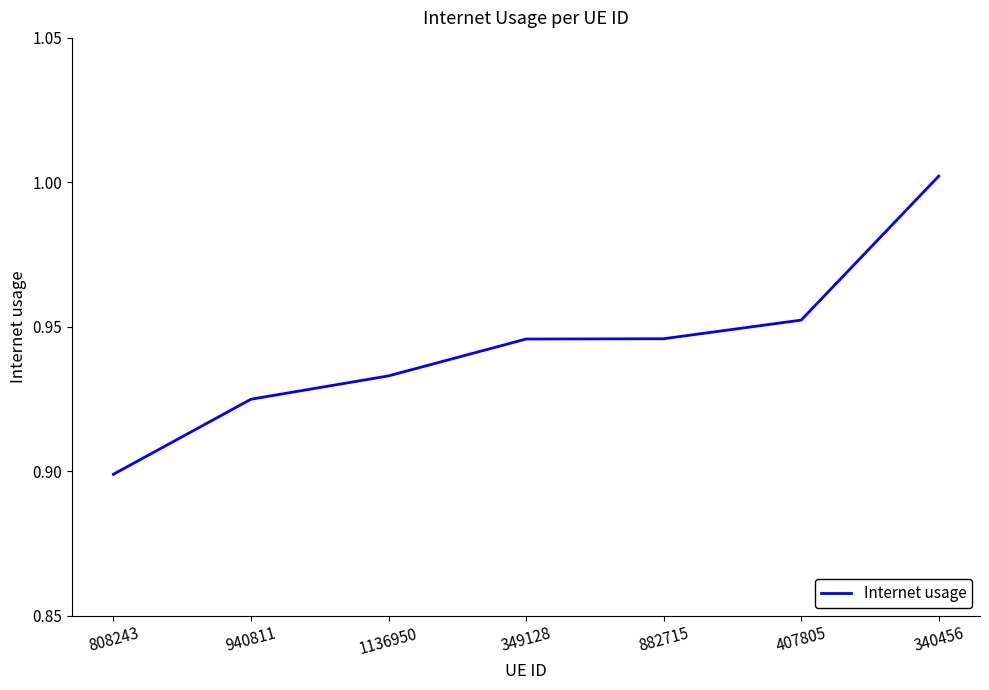

The chart shows a value of 1.5 at 882715. True or false?

False